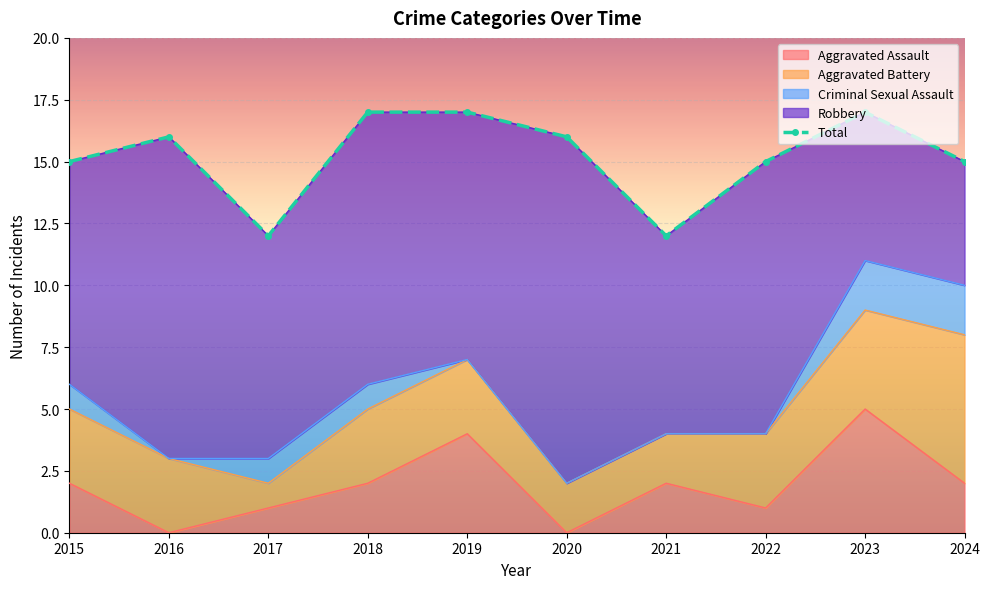

Count the number of categories in the chart.

10